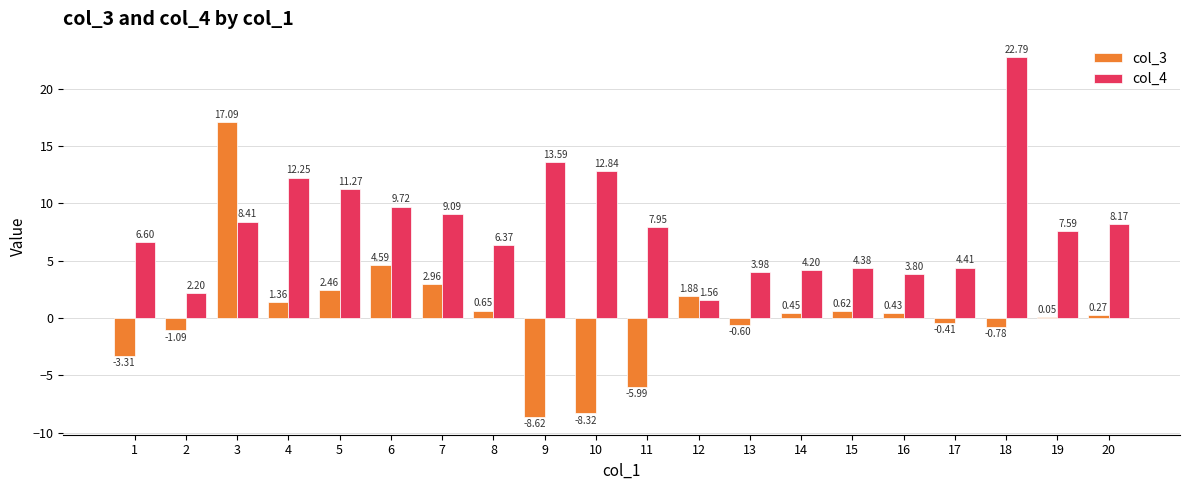

Between 3 and 15, which series saw the biggest shift?

col_3